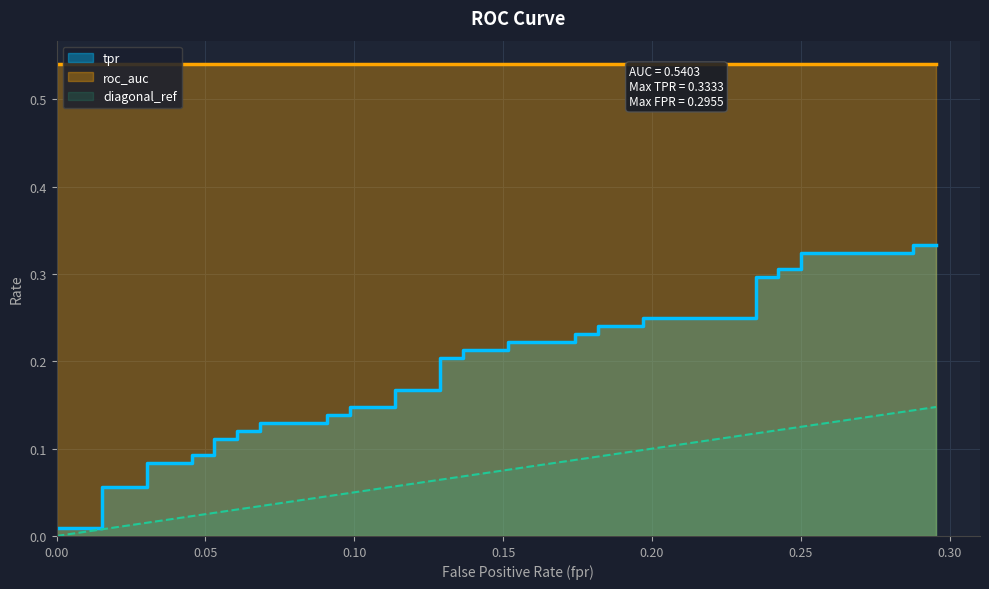

What is the label of the 34th point from the left?

33